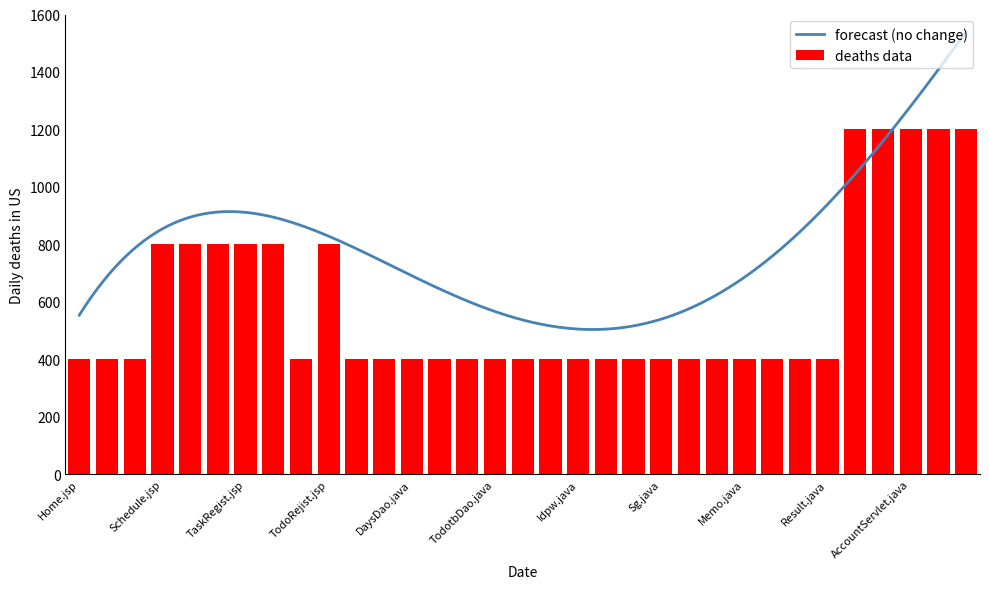

What is the sum of all values?

19600